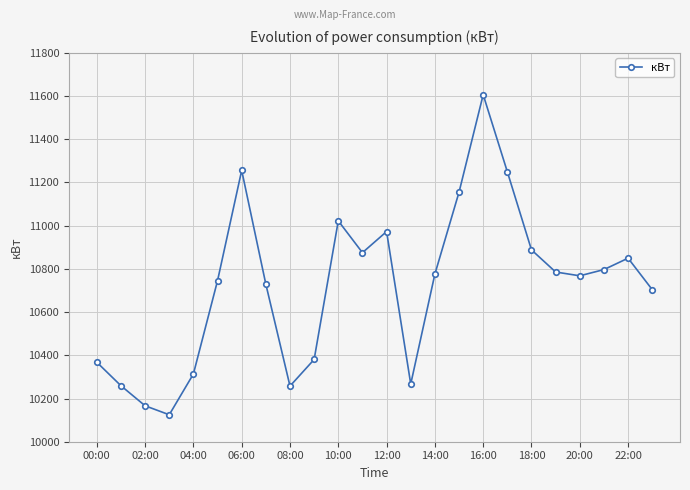

True or false: there are more than 1 points higher than both neighbors.

True